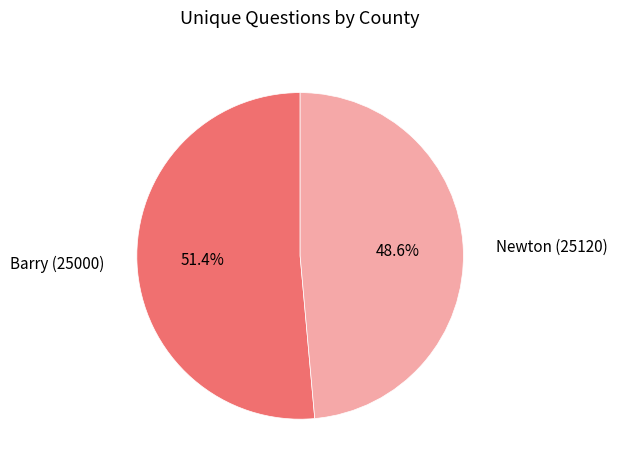

True or false: Newton (25120) accounts for 61% of the total.

False